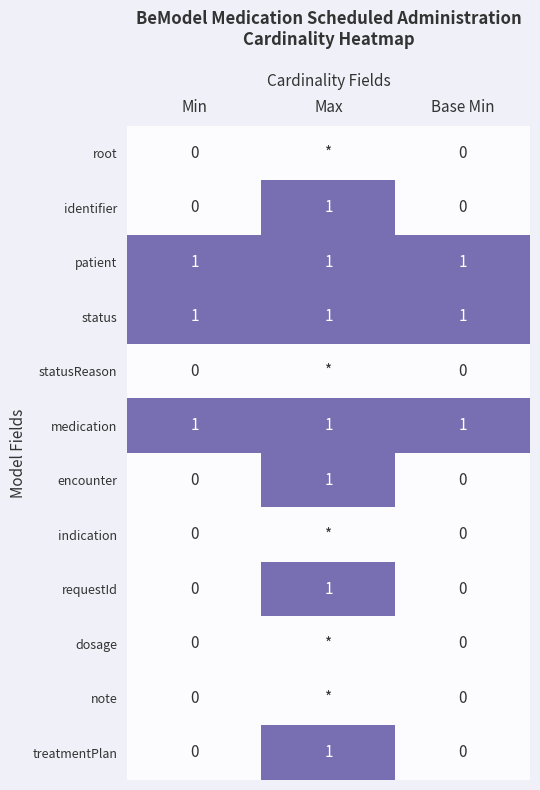

At which category is the sum across all series the highest?

Max